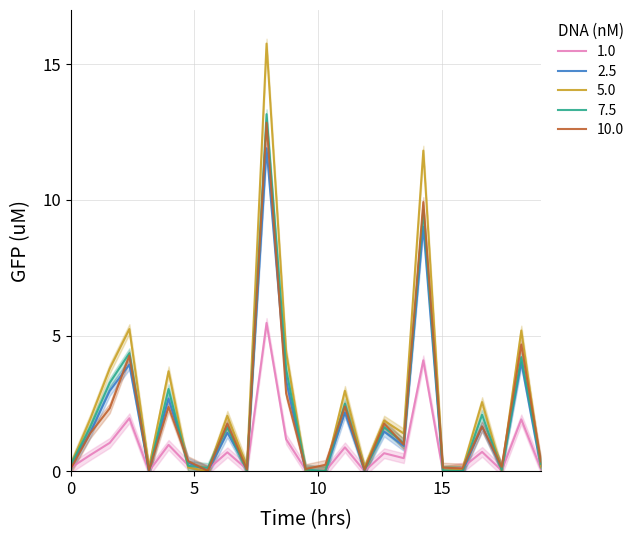

Count the number of categories in the chart.

25